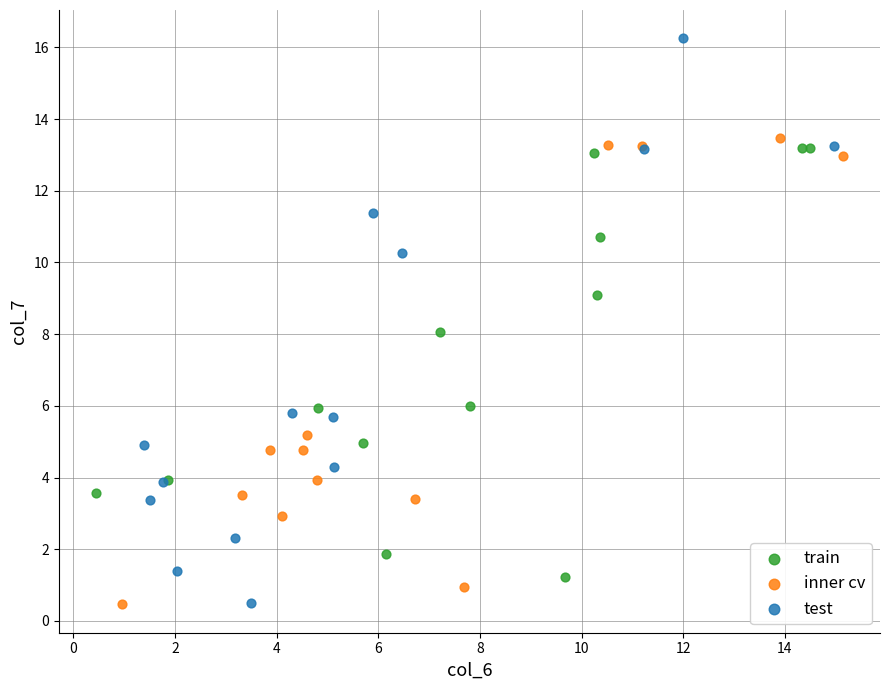

Which series has the largest Y range (max minus min)?

test